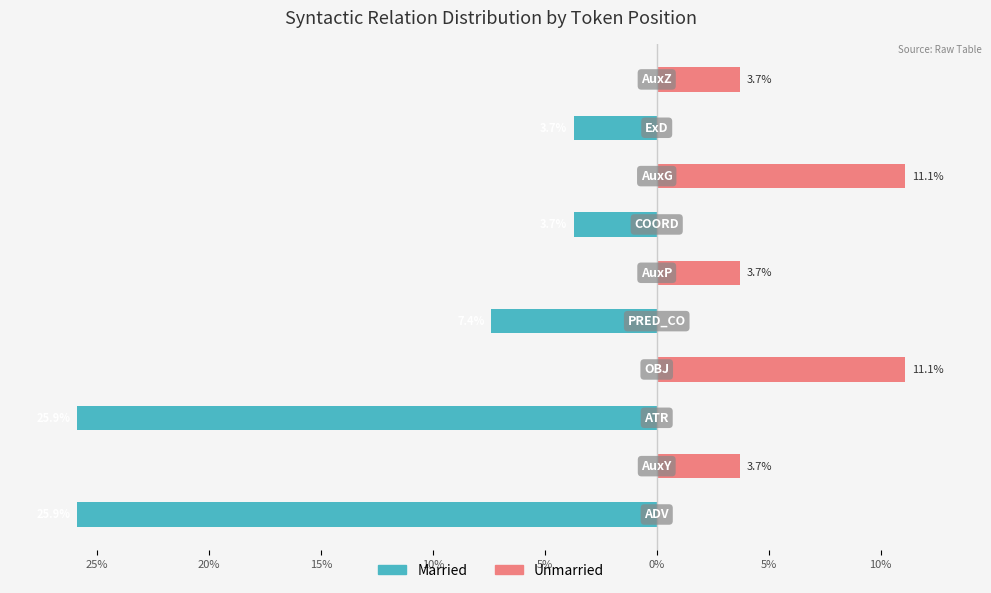

How many bars are there in total?

20